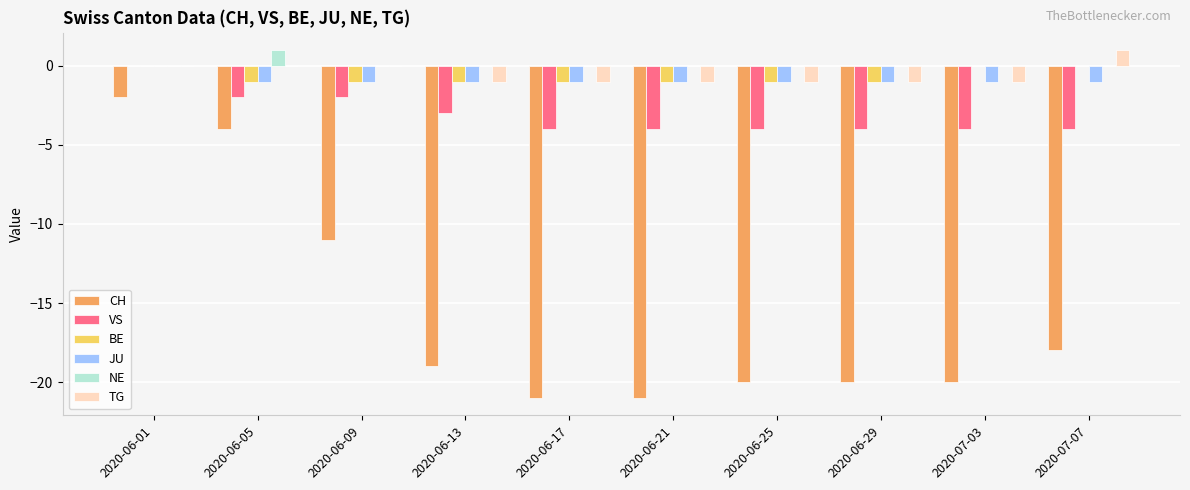

Are the bars horizontal?

No